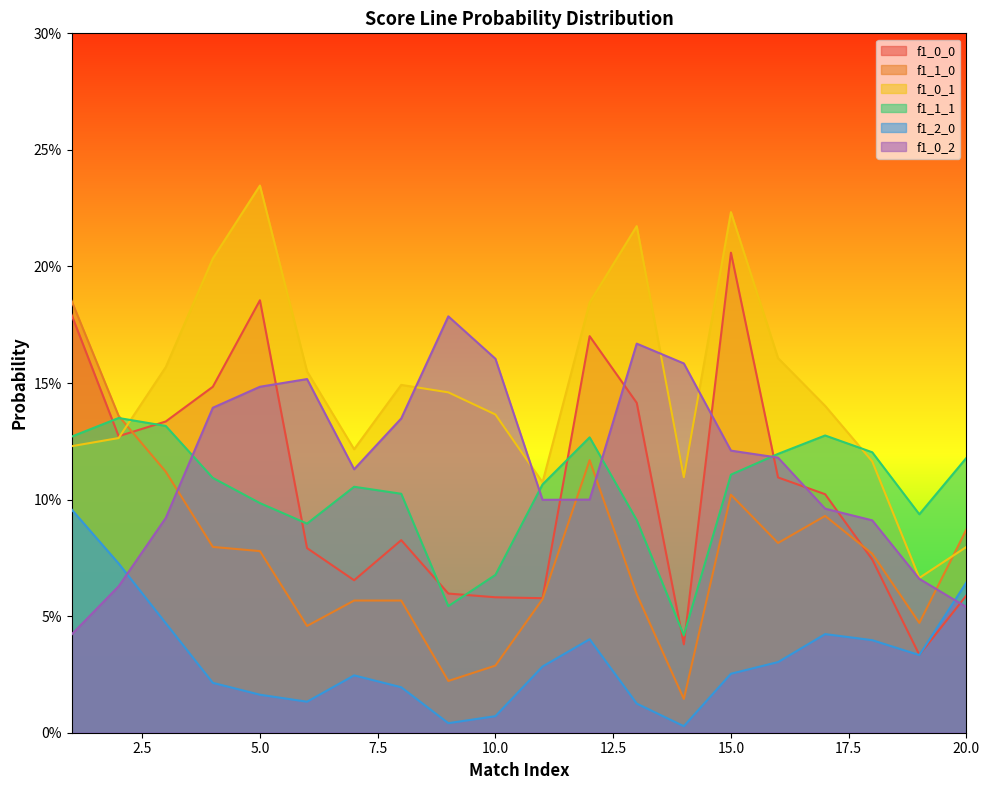

After their last crossing, which series has the higher values: f1_2_0 or f1_0_2?

f1_2_0